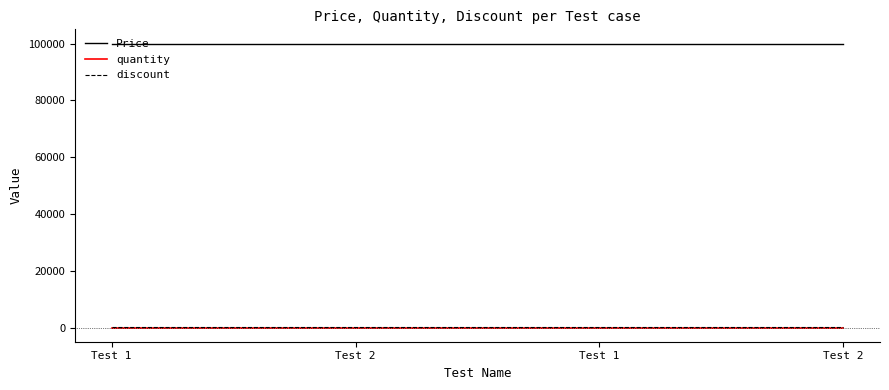

Reading right to left, what are all the values shown in this chart?

Price: Test 2=100000	Test 1=100000	Test 2=100000	Test 1=100000
quantity: Test 2=10	Test 1=10	Test 2=10	Test 1=10
discount: Test 2=30	Test 1=30	Test 2=30	Test 1=30